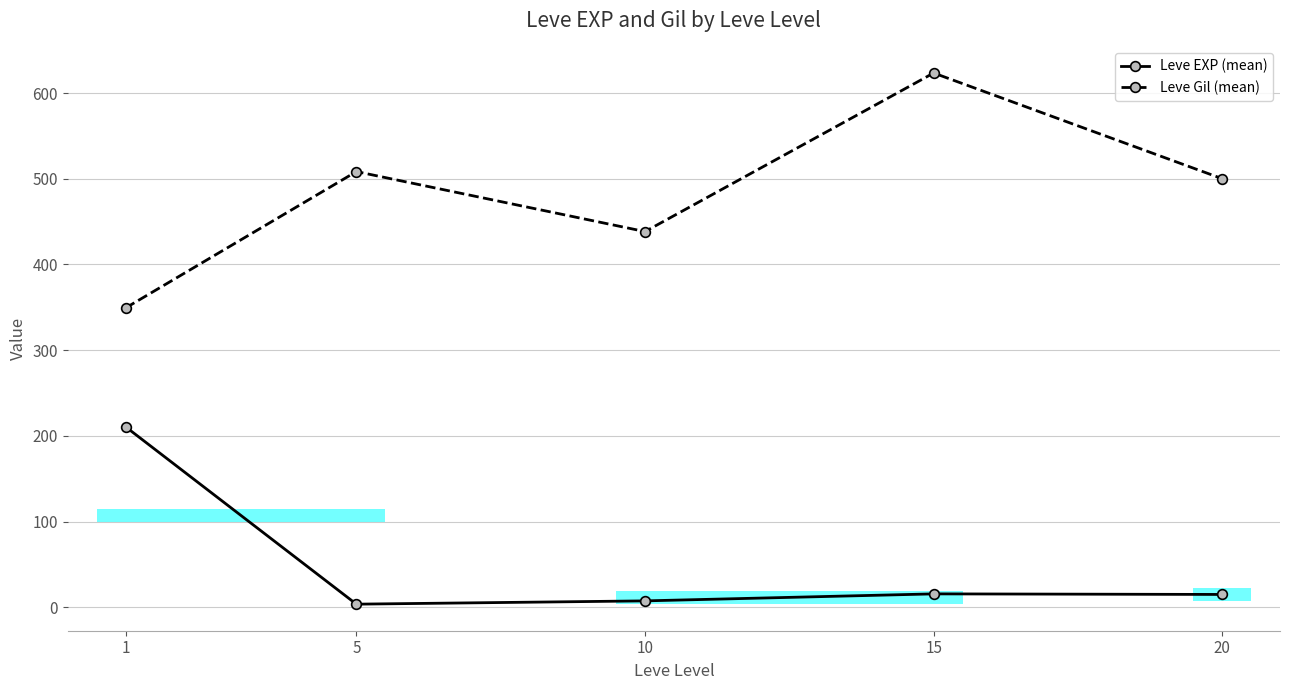

In Leve EXP (mean), how many points are lower than both neighbors (excluding endpoints)?

1